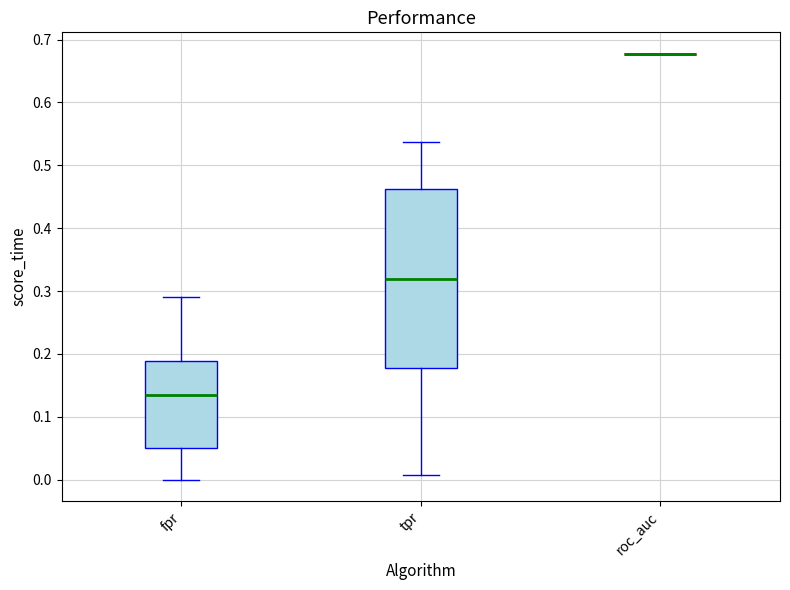

Where is the lower edge of the box for tpr on the y-axis? The values are not printed on the chart, so give them approximately, as read against the axis.

0.18